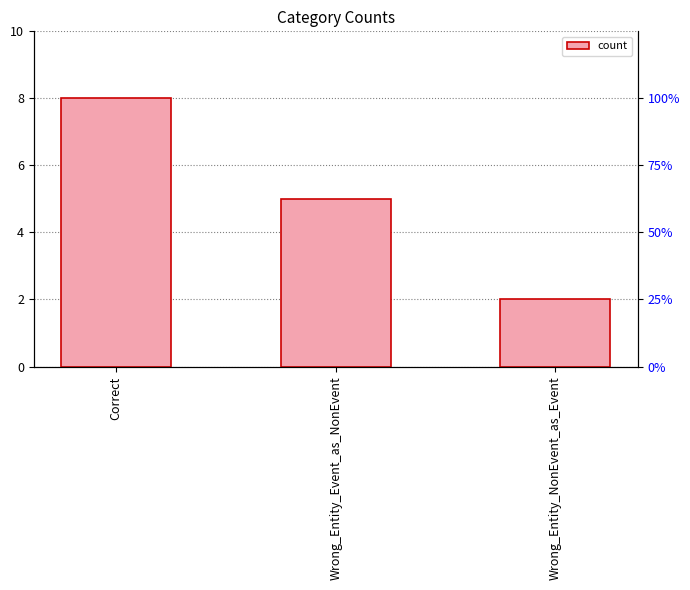

What is the value of the 1st bar from the left?

8